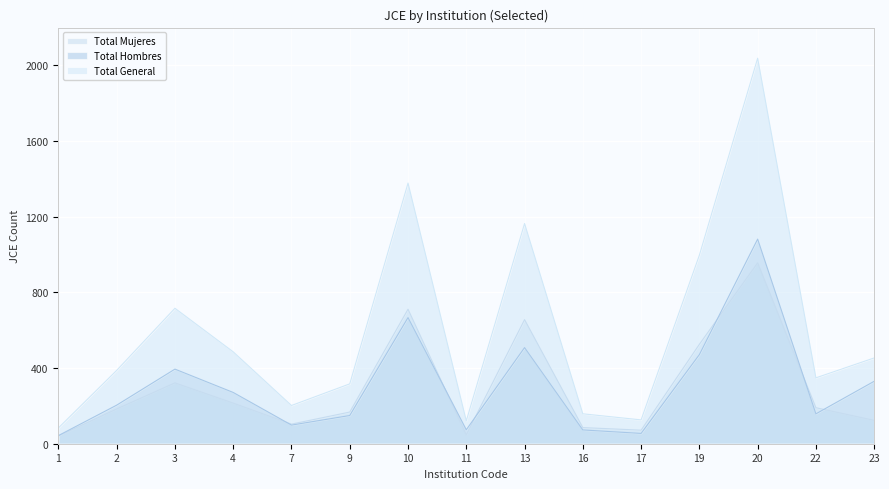

At which category is the sum across all series the highest?

20